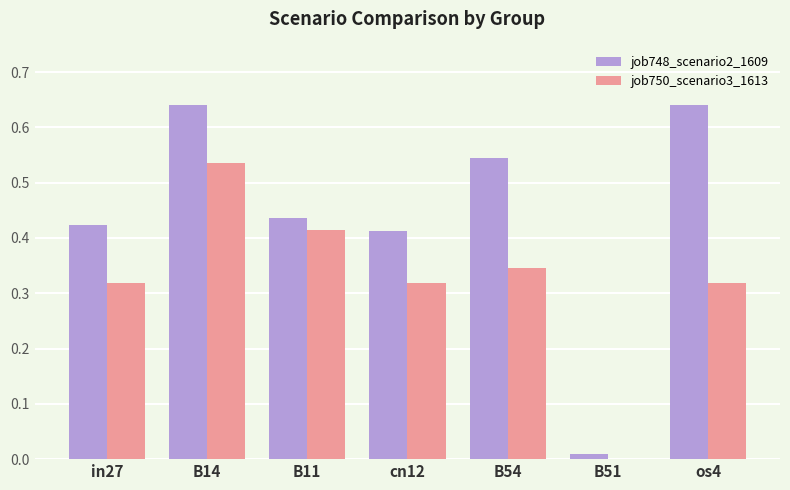

What are all the series names shown in the legend?

job748_scenario2_1609, job750_scenario3_1613